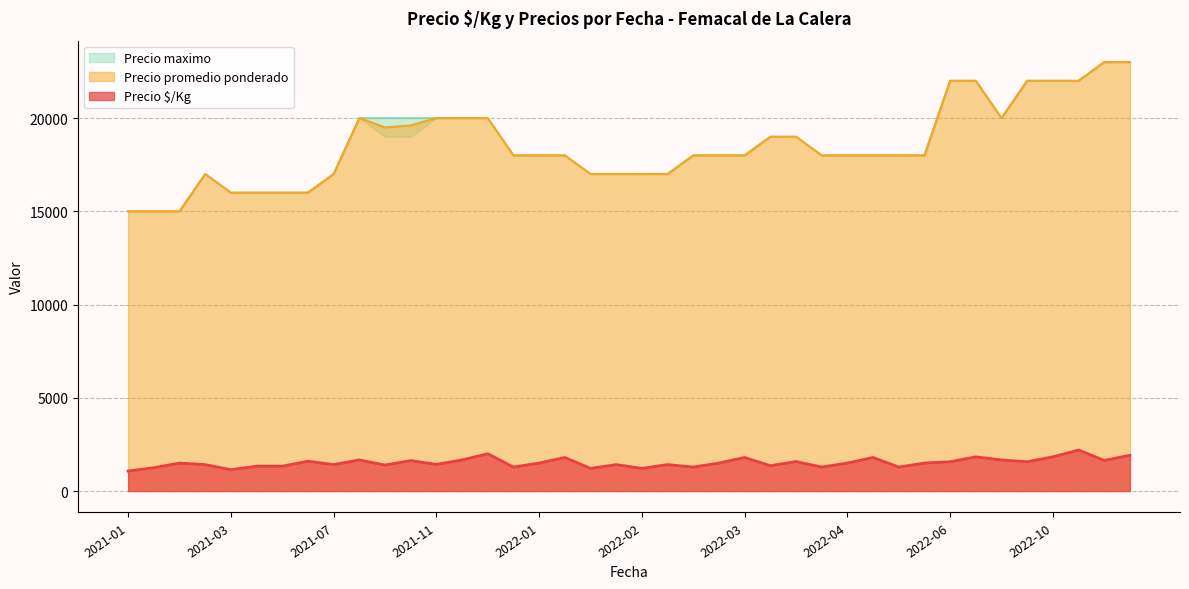

True or false: Precio promedio ponderado and Precio $/Kg cross at least once.

False